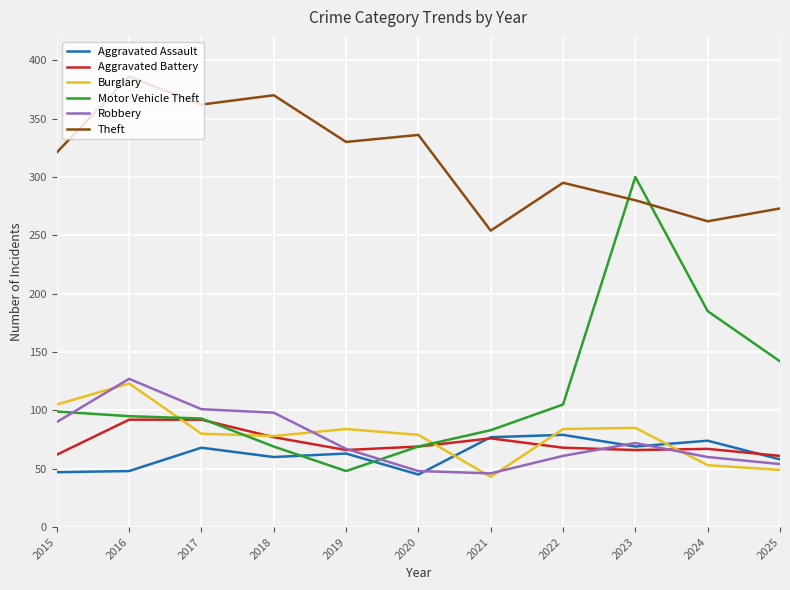

Is the value of Theft at 2022 greater than the value of Motor Vehicle Theft at 2018?

Yes